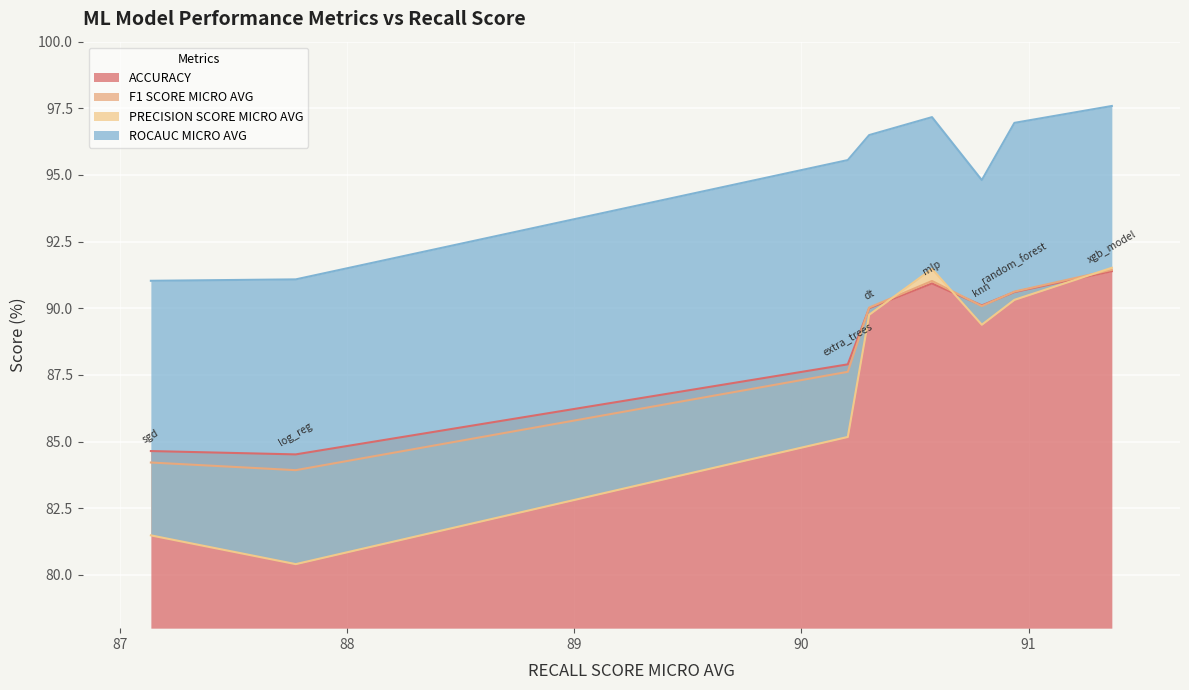

What is the maximum value for ACCURACY?

91.4